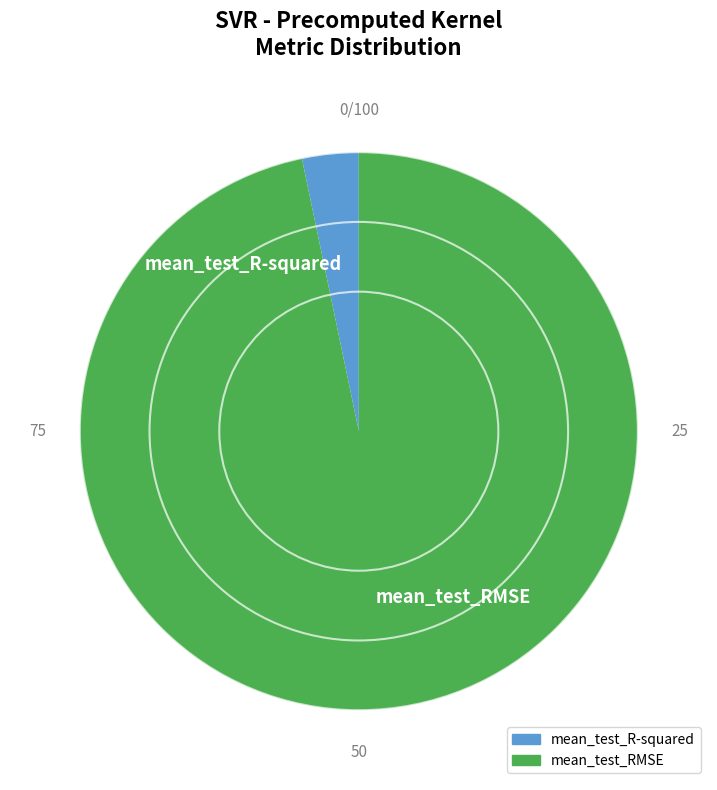

Which category has the smallest portion of the pie?

mean_test_R-squared